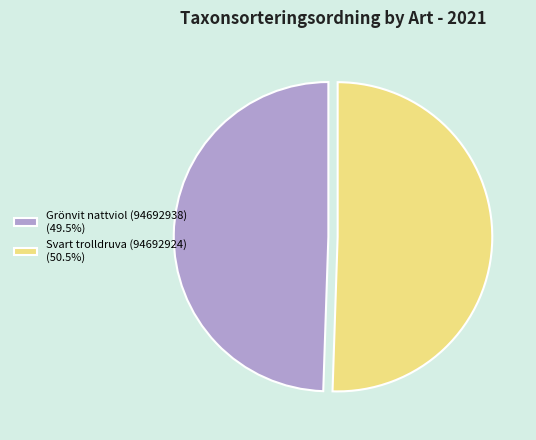

How many slices are in this pie chart?

2